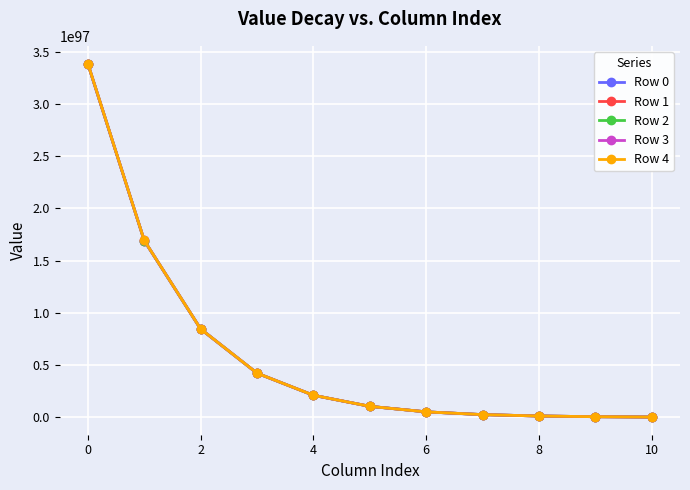

List the series in order of their overall mean, highest first.

Row 4, Row 3, Row 2, Row 1, Row 0